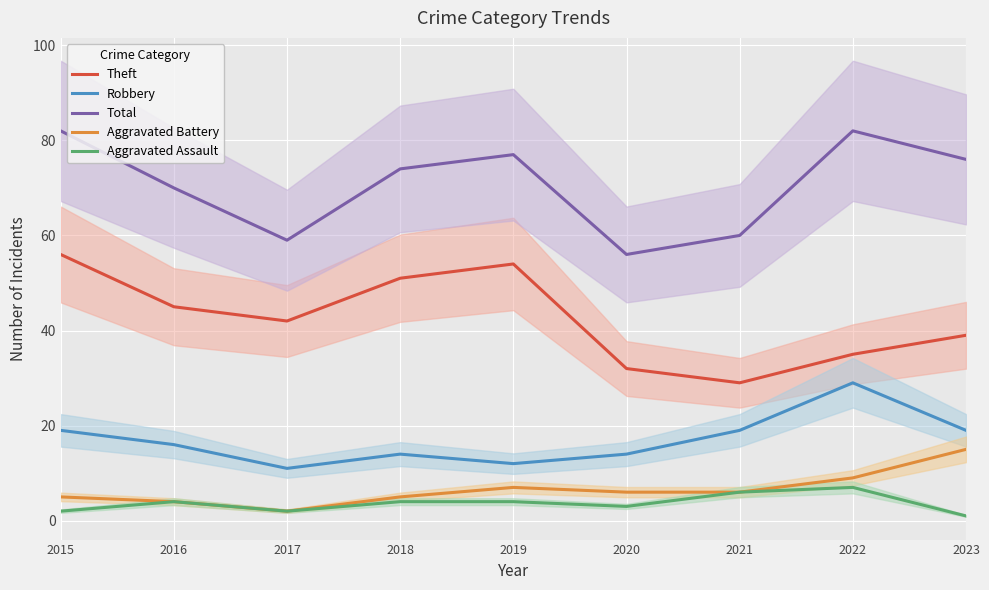

How many Robbery values are between 14 and 19?

6